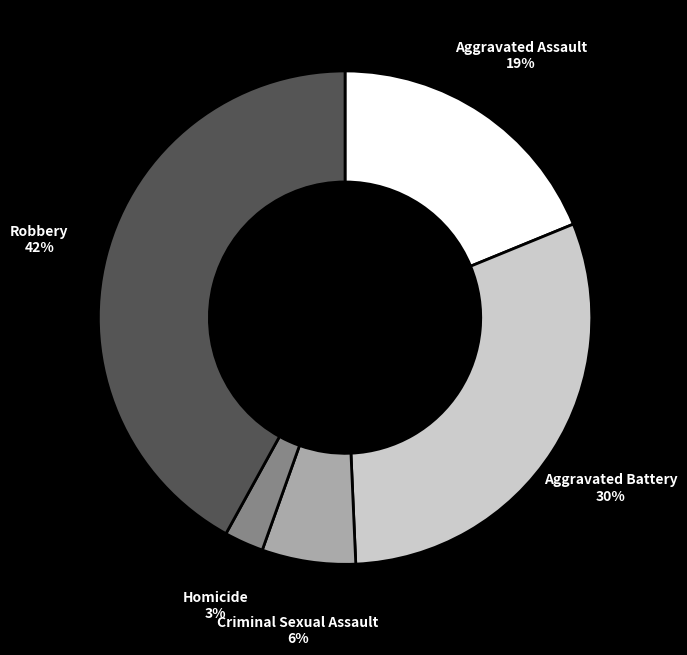

Is there any slice that represents more than half of the pie?

No